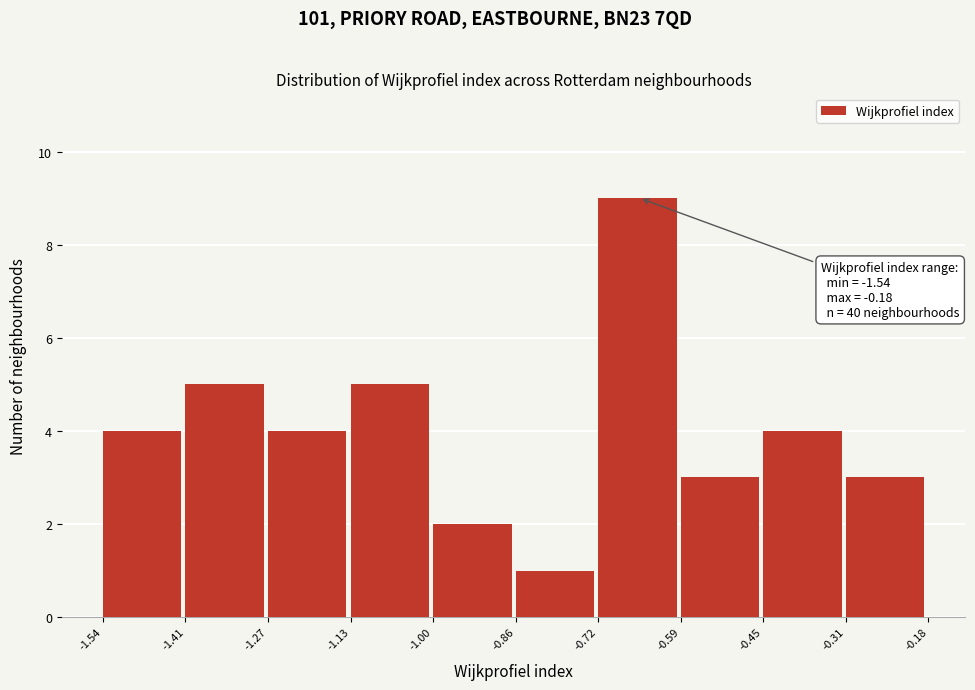

Which range on the x-axis has the tallest bar?

-0.72 to -0.59